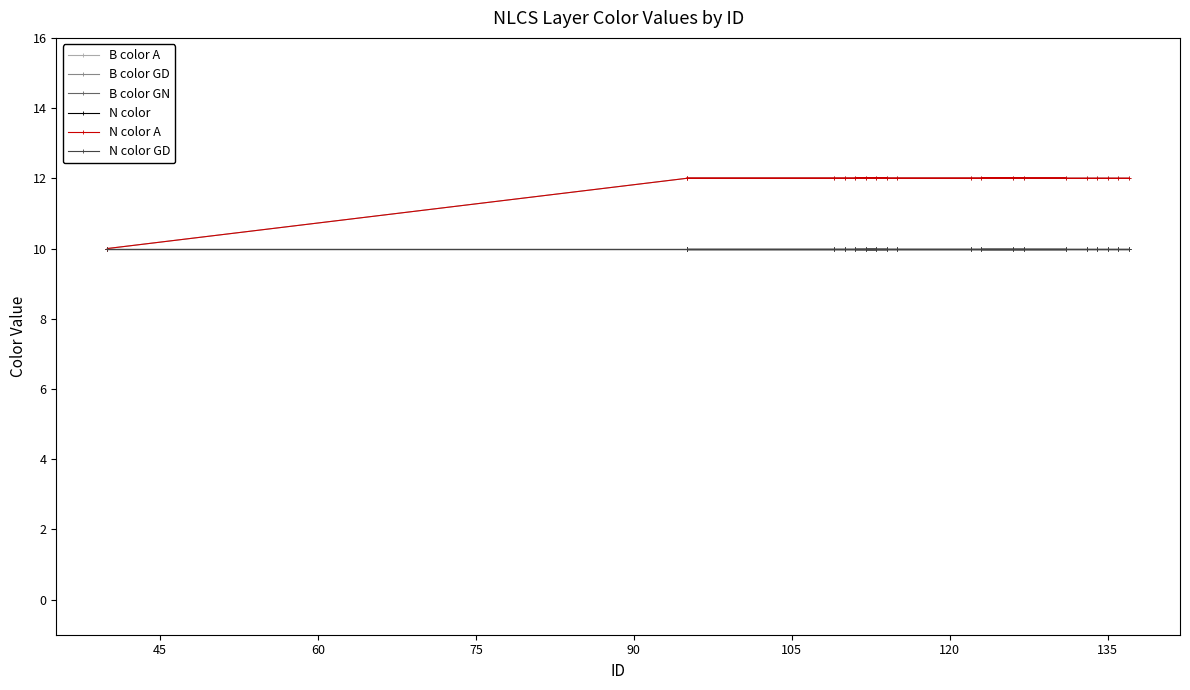

The value of B color GN at 16 is 5. True or false?

False